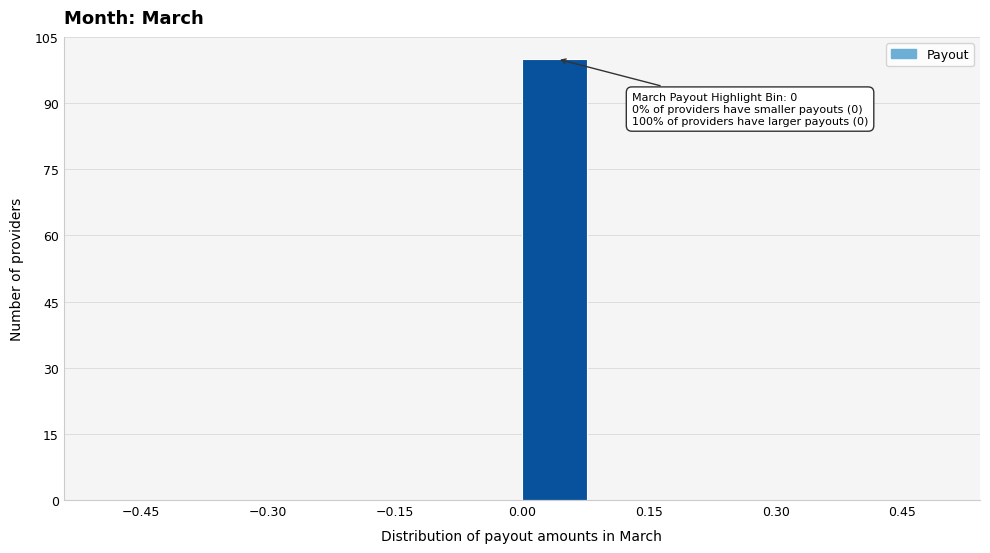

Over which range of the x-axis is the bar tallest?

0.00 to 0.08